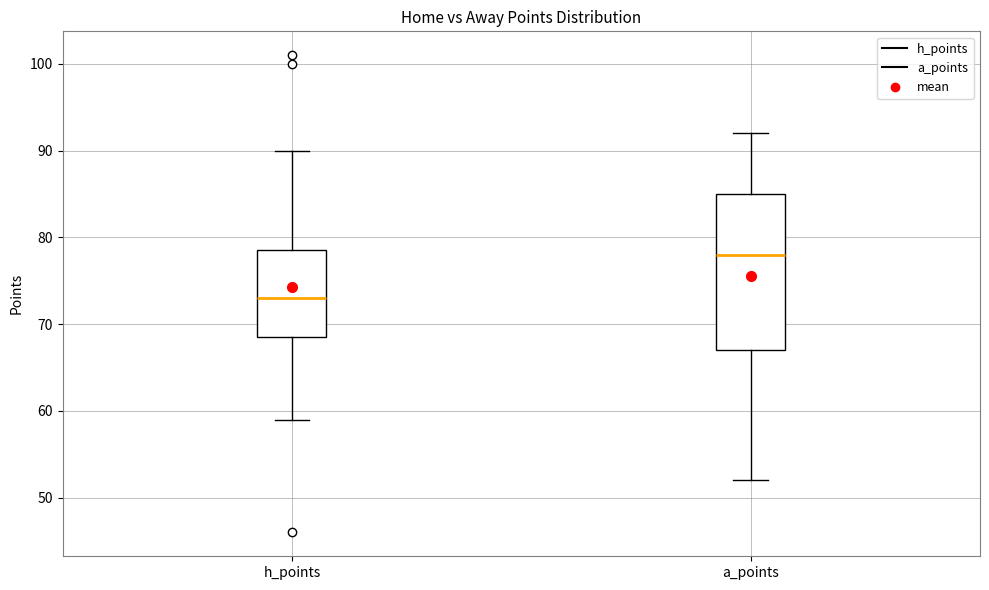

Reading left to right, transcribe this box plot: for each box, give where its median line is, the range the box spans, and where its two whiskers end, as read against the y-axis. The values are not printed on the chart, so give them approximately, as read against the axis.

h_points: median 73, box 69 to 79, whiskers 59 to 90
a_points: median 78, box 67 to 85, whiskers 52 to 92